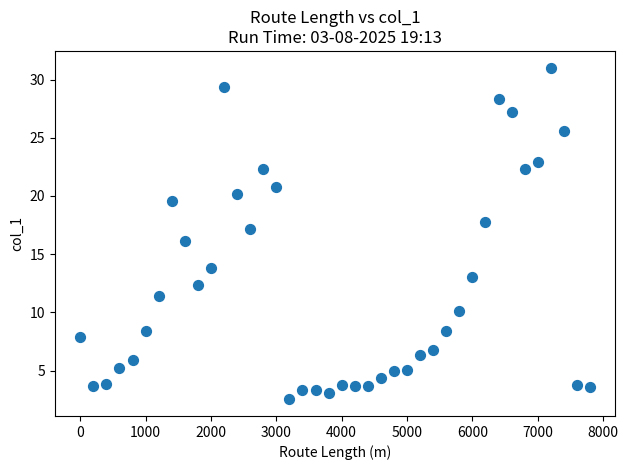

What is the range of Y values (max minus min)?

28.5